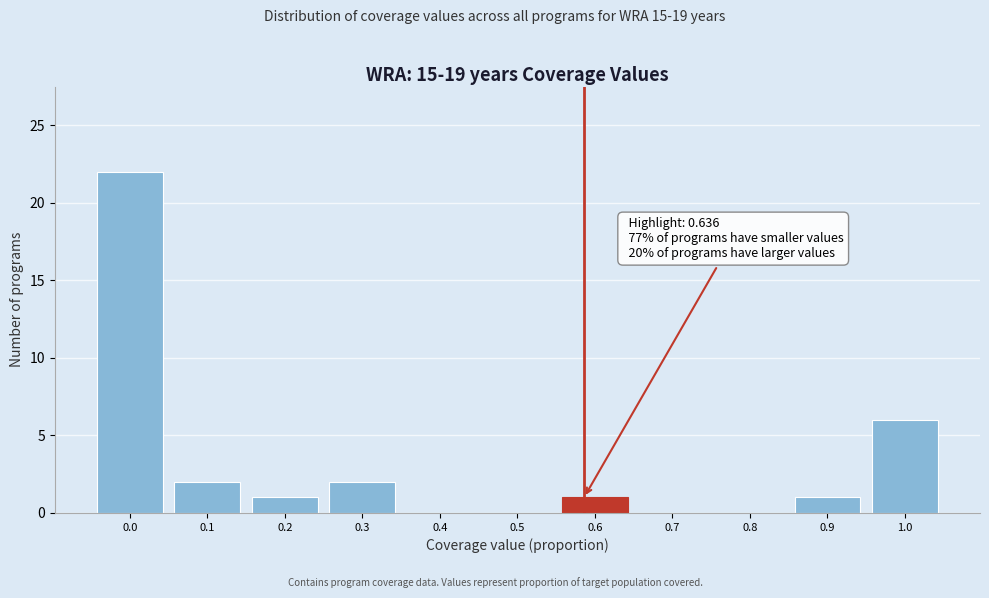

Reading left to right, list all the values displayed in this chart.

0.0=22	0.1=2	0.2=1	0.3=2	0.4=0	0.5=0	0.6=1	0.7=0	0.8=0	0.9=1	1.0=6